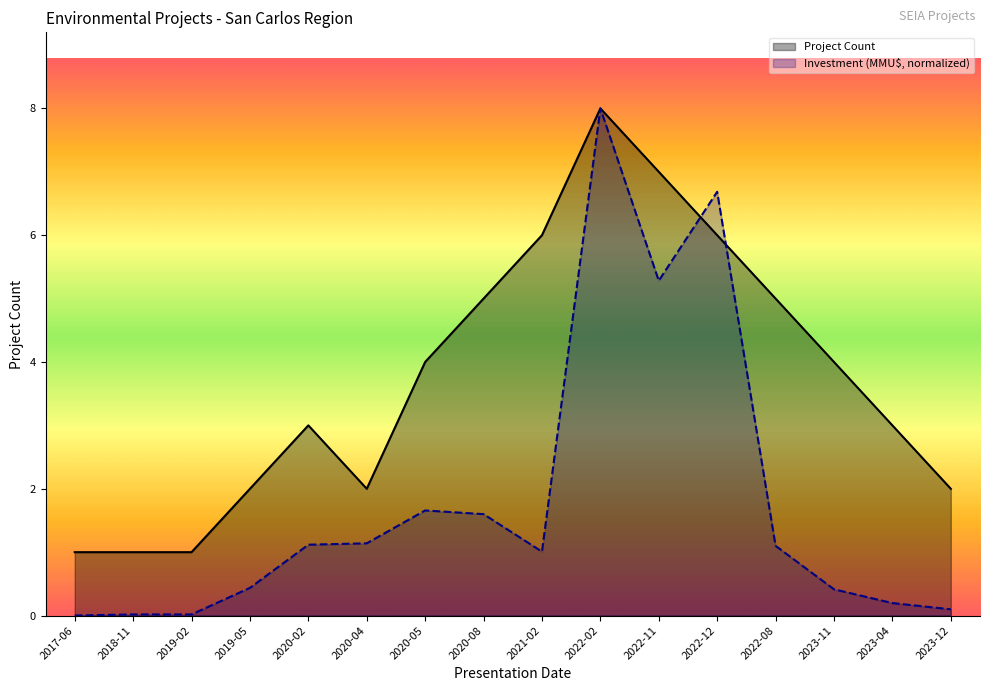

What is the value of the Project Count point at the 6th from the left?

2.0